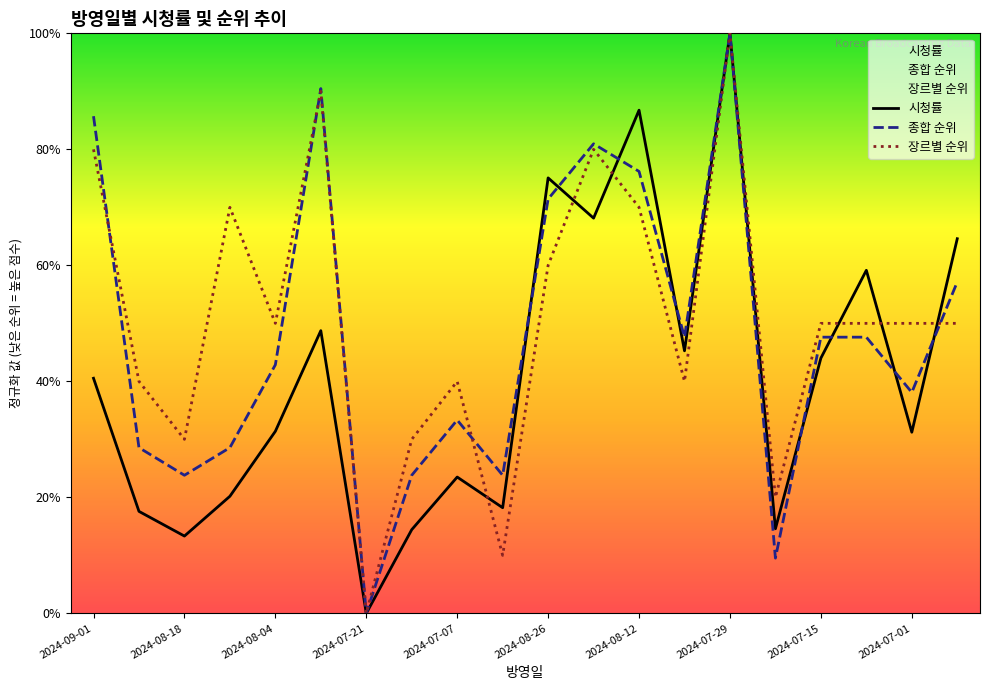

What value does the 시청률 series have at 2024-07-15?

0.4